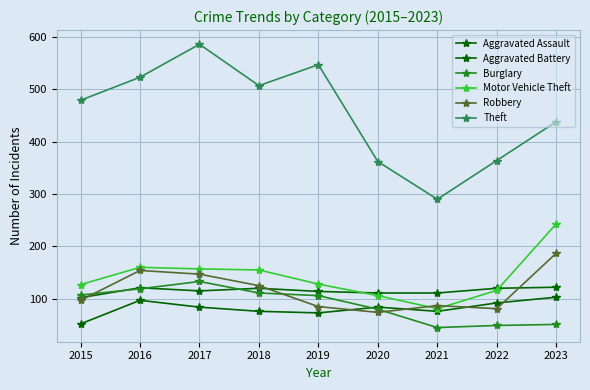

How many values in the Aggravated Battery series are below 115?

4